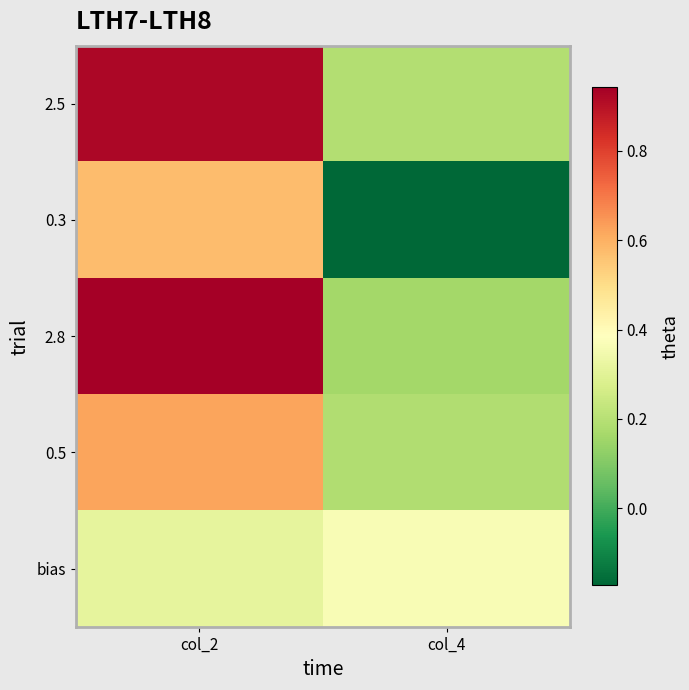

Reading right to left, extract all data points from this chart.

2.5: col_4=0.2	col_2=0.9
0.3: col_4=-0.2	col_2=0.6
2.8: col_4=0.2	col_2=0.9
0.5: col_4=0.2	col_2=0.6
bias: col_4=0.4	col_2=0.3